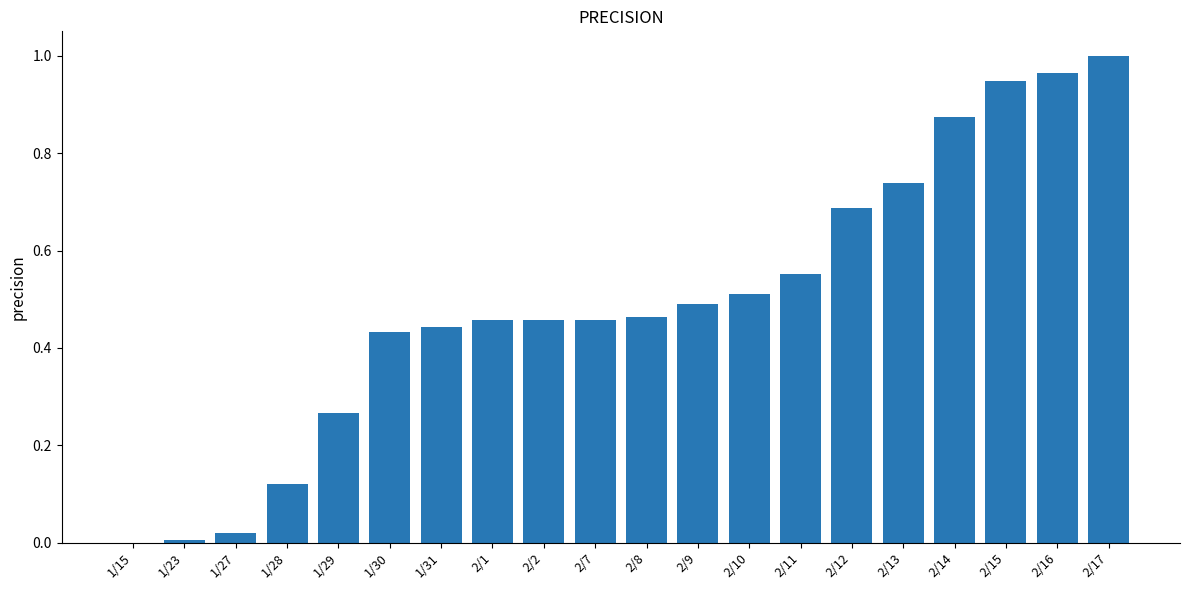

True or false: the data shows 0.0 at 1/27.

True